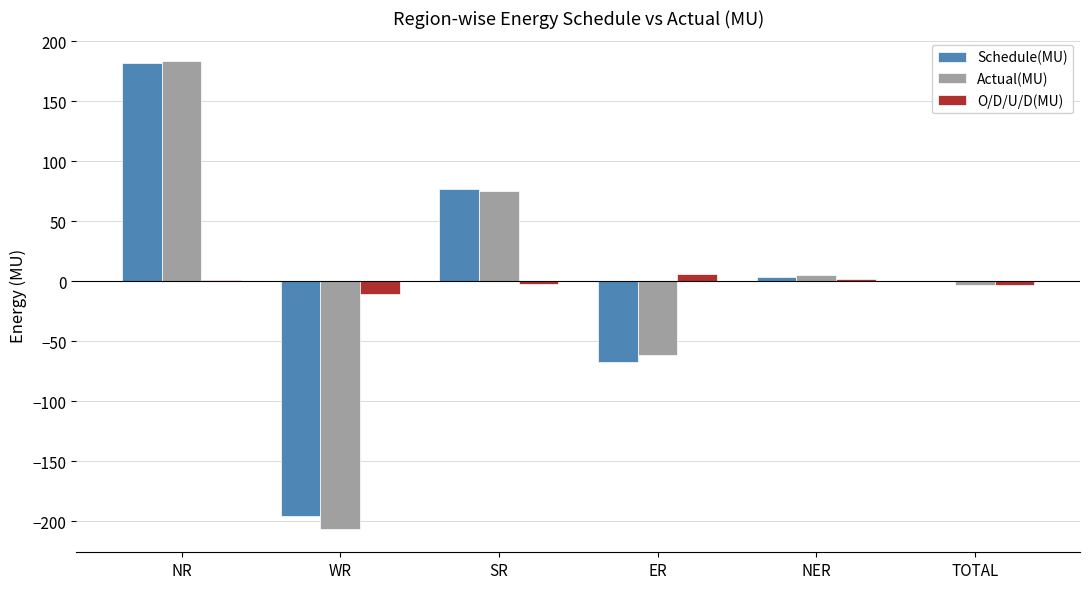

How many groups of bars are there?

6